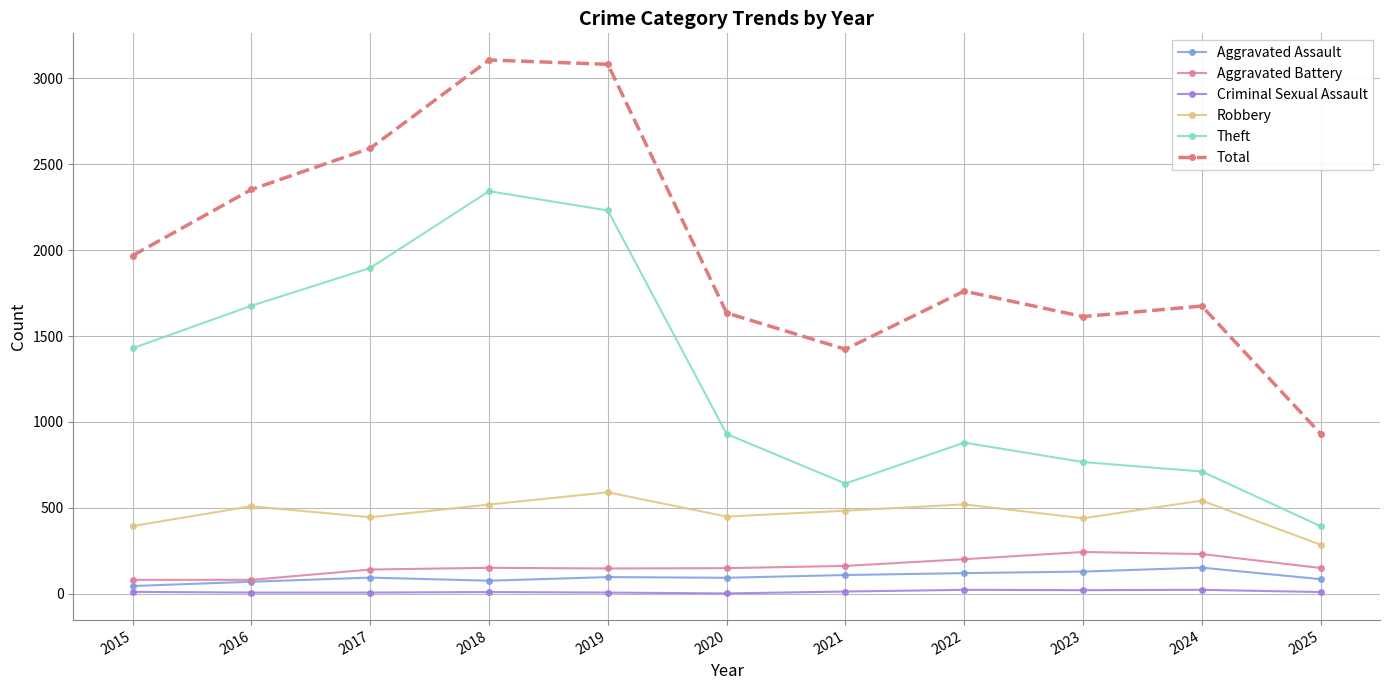

What is the average value of the Criminal Sexual Assault series?

13